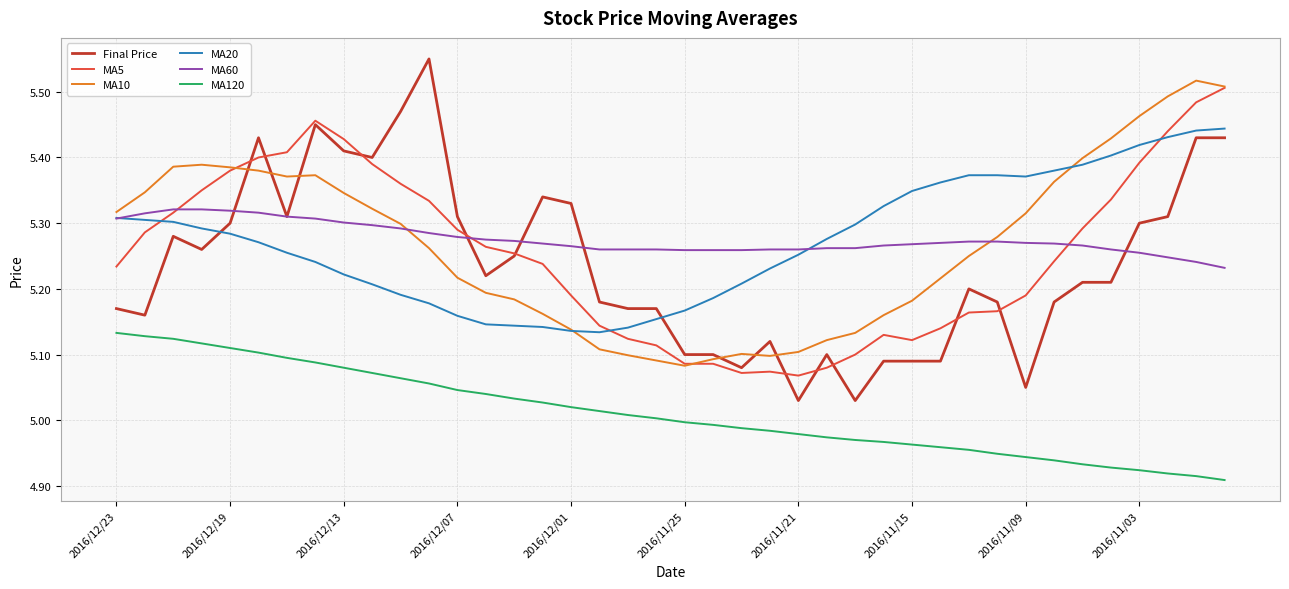

Which series has the largest range (max minus min)?

Final Price